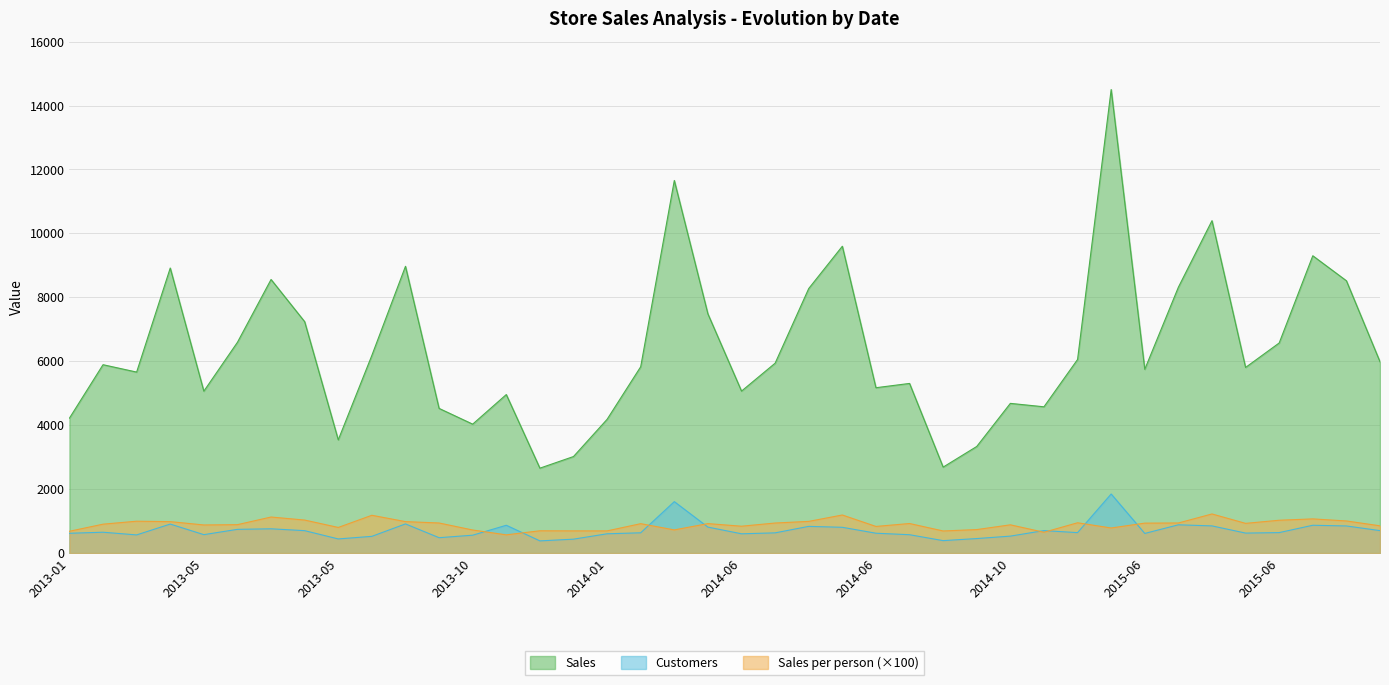

At which label does Customers first exceed 639?

2013-05-30